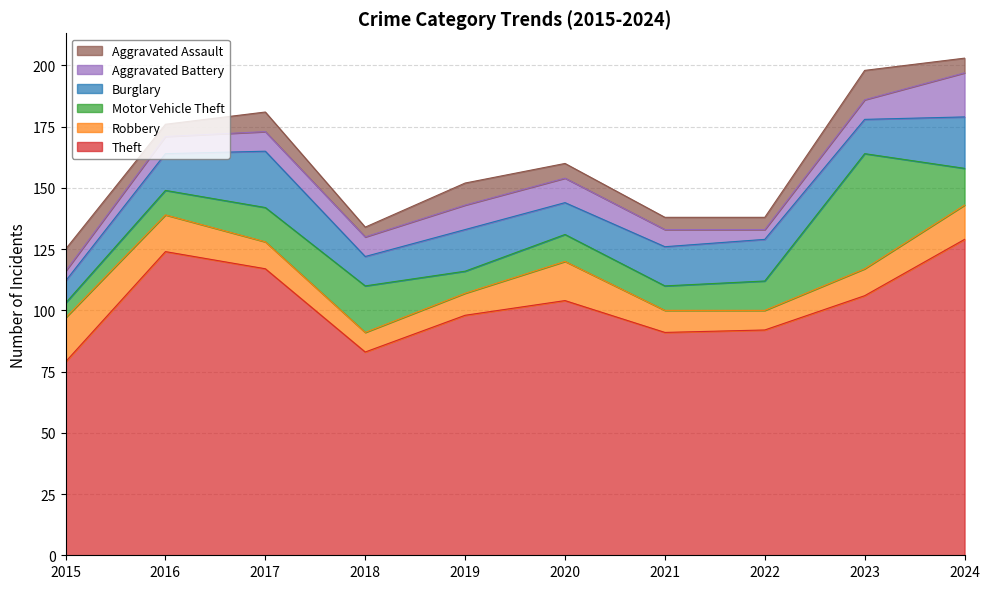

Reading right to left, extract all data points from this chart.

Theft: 2024=129	2023=106	2022=92	2021=91	2020=104	2019=98	2018=83	2017=117	2016=124	2015=79
Robbery: 2024=14	2023=11	2022=8	2021=9	2020=16	2019=9	2018=8	2017=11	2016=15	2015=18
Motor Vehicle Theft: 2024=15	2023=47	2022=12	2021=10	2020=11	2019=9	2018=19	2017=14	2016=10	2015=6
Burglary: 2024=21	2023=14	2022=17	2021=16	2020=13	2019=17	2018=12	2017=23	2016=15	2015=9
Aggravated Battery: 2024=18	2023=8	2022=4	2021=7	2020=10	2019=10	2018=8	2017=8	2016=7	2015=4
Aggravated Assault: 2024=6	2023=12	2022=5	2021=5	2020=6	2019=9	2018=4	2017=8	2016=5	2015=9